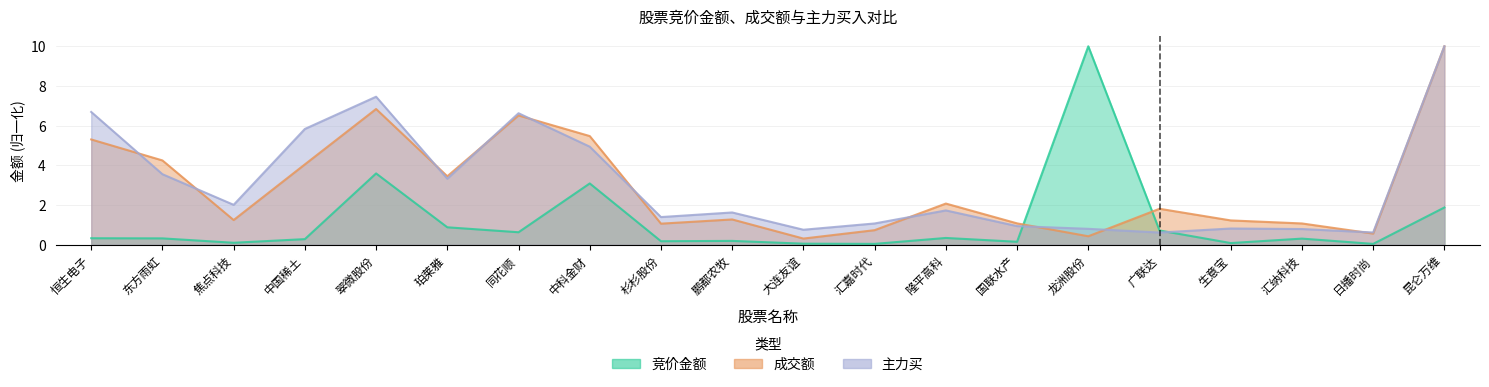

Which series has the largest total across all categories?

主力买